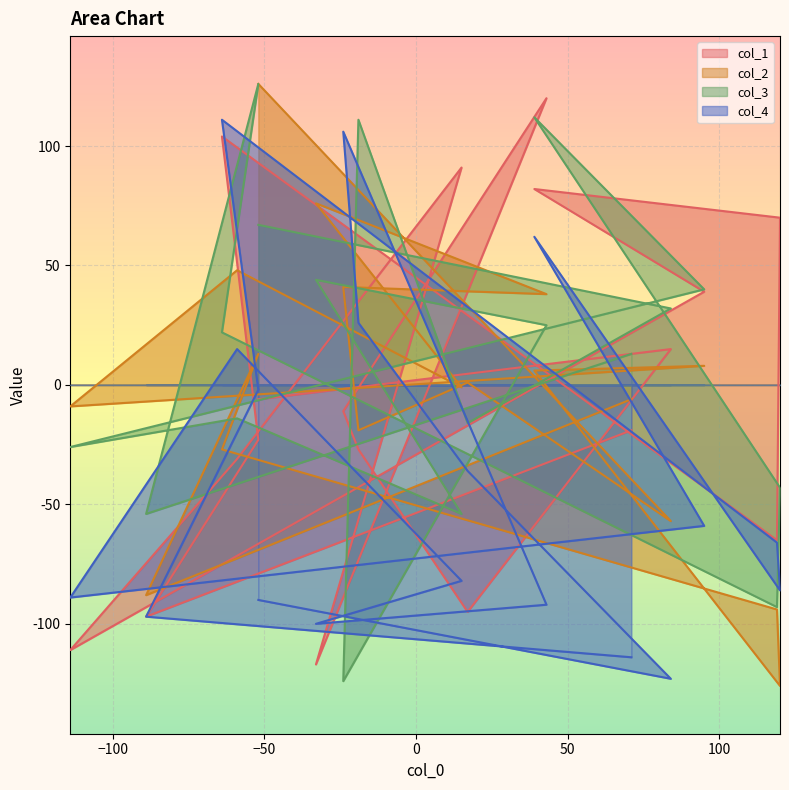

How many values in the col_4 series are below -66?

9